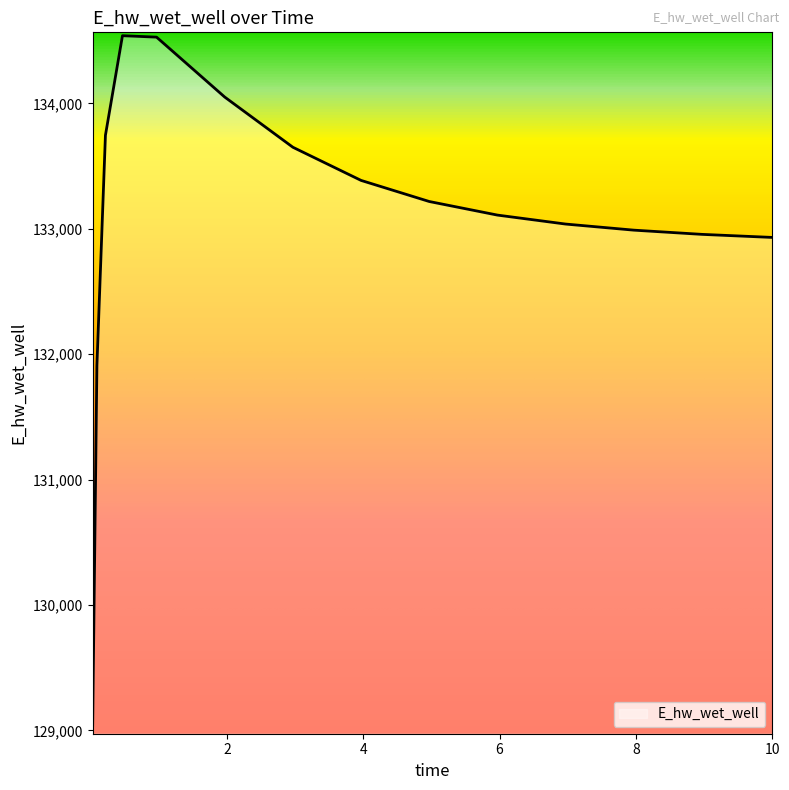

What is the greatest value displayed?

134539.7